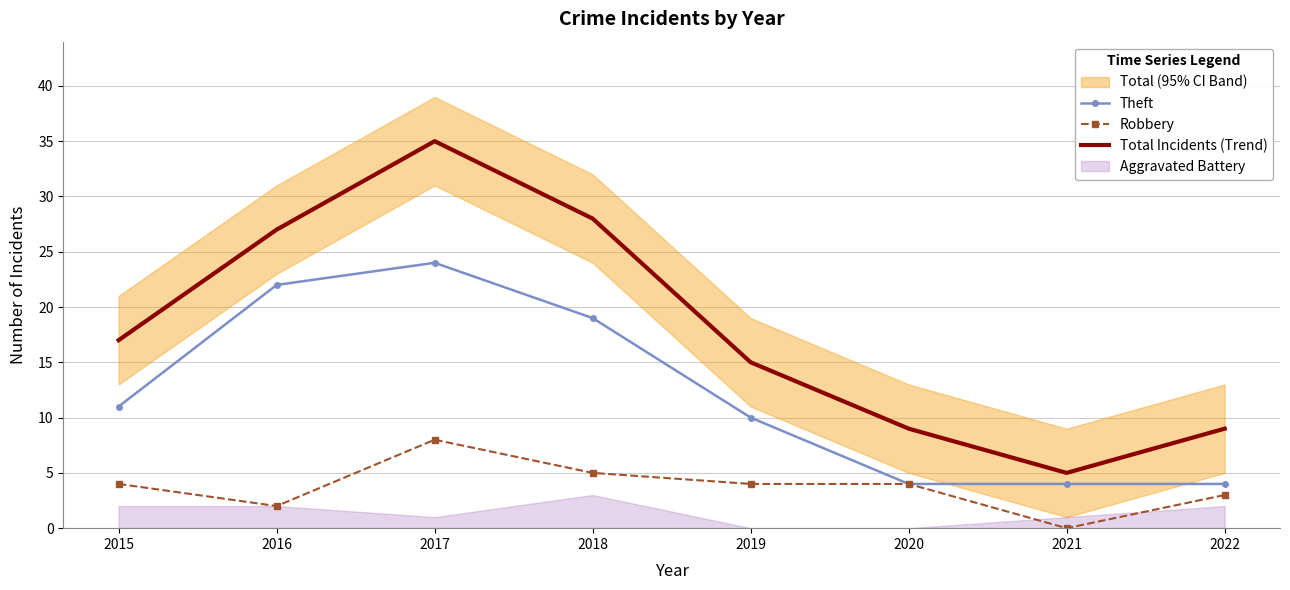

The value of Robbery at 2022 is 3. True or false?

True